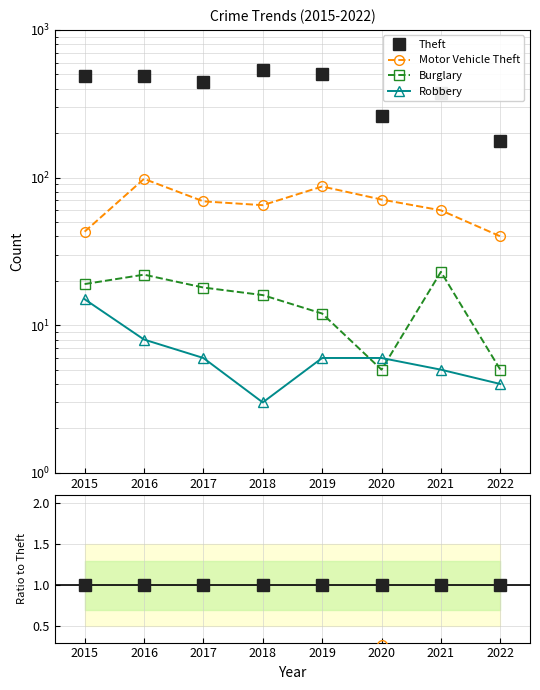

True or false: Motor Vehicle Theft has a value of 0.2 at 2022.

True